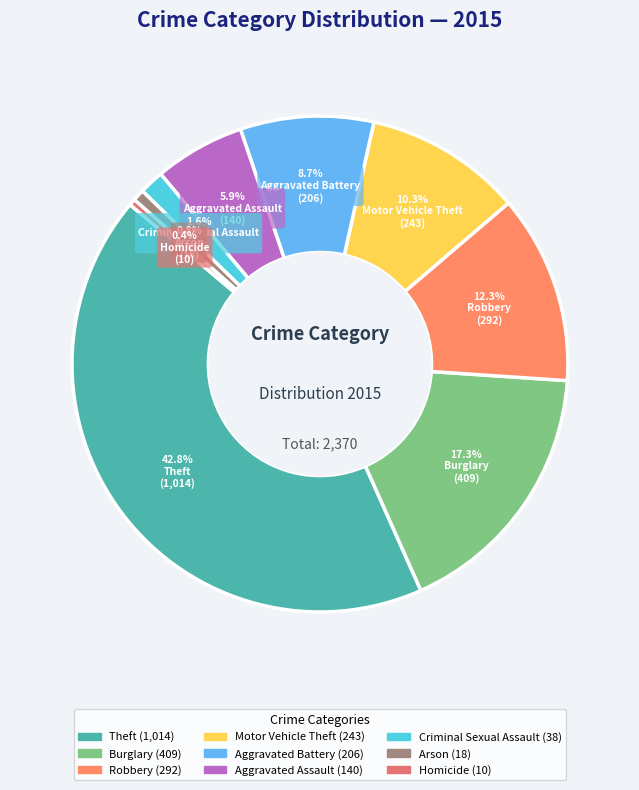

Is there any slice that represents more than half of the pie?

No